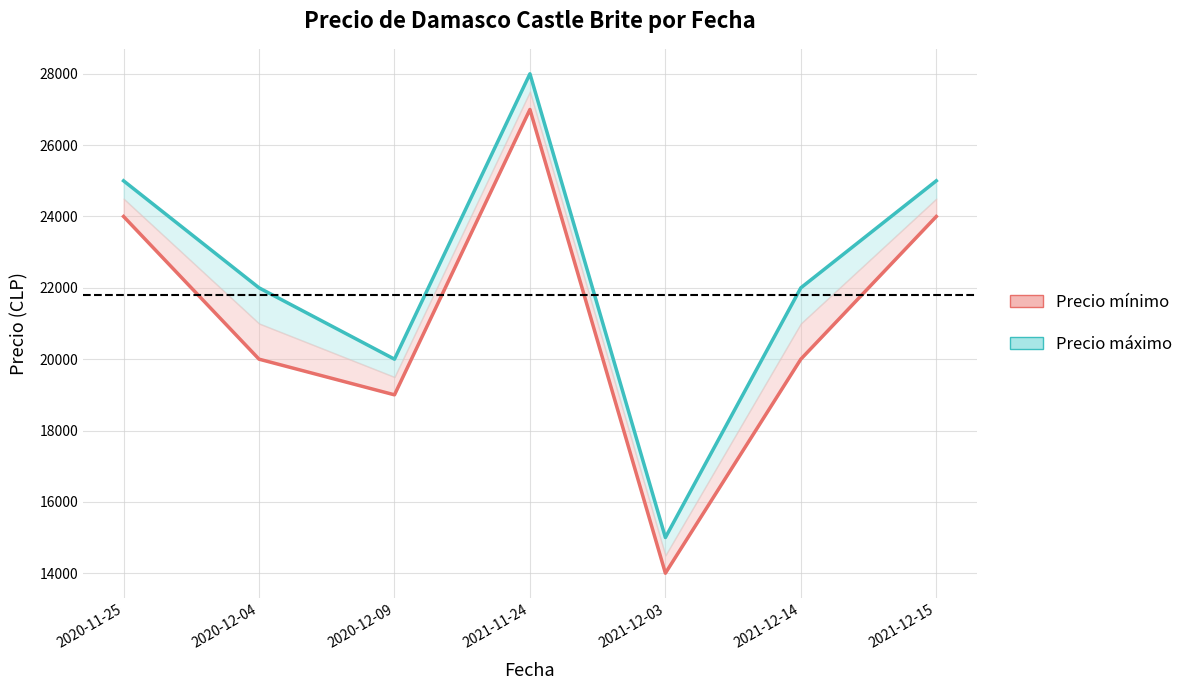

Where is the first local maximum for Precio máximo?

2021-11-24